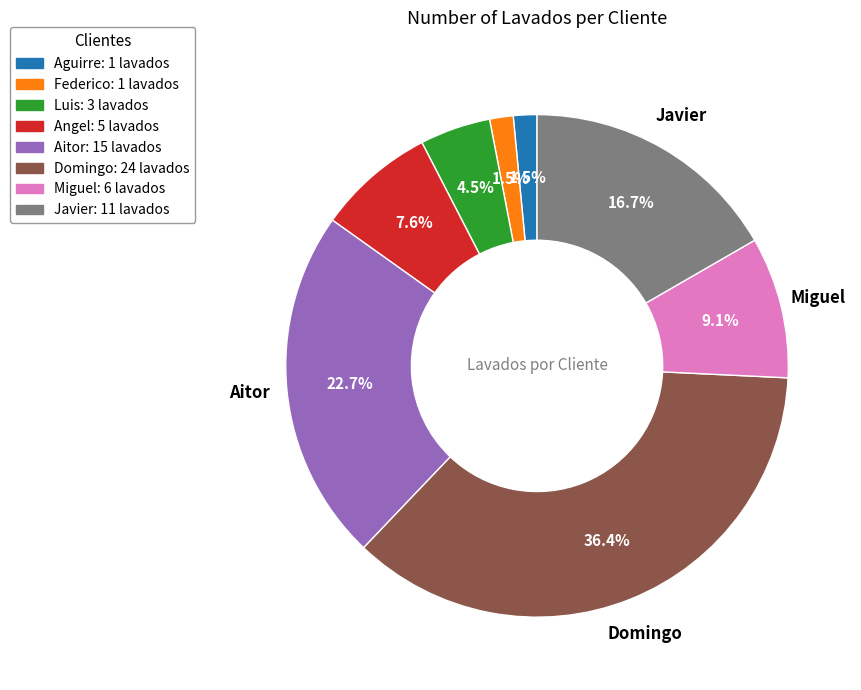

How many slices are in this pie chart?

8